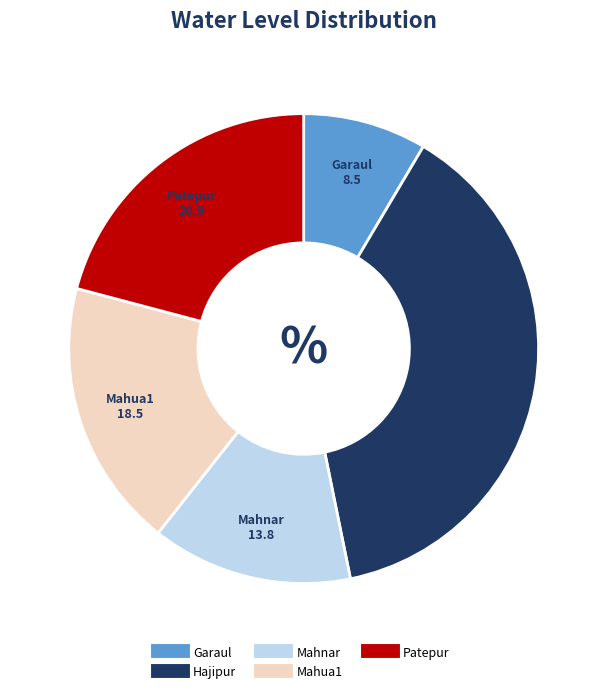

Do Hajipur and Mahnar together represent more than half of the pie?

Yes